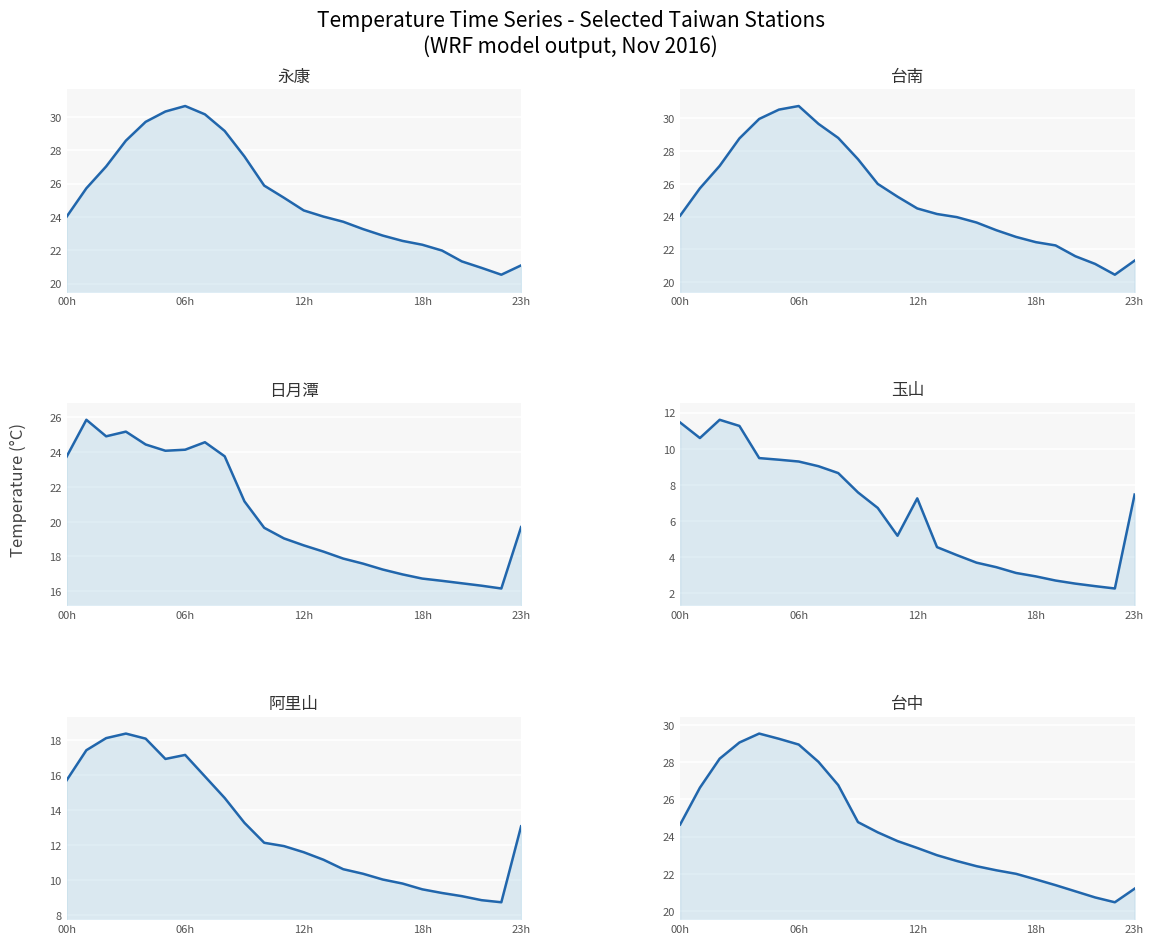

True or false: 台南 and 阿里山 cross at least once.

False